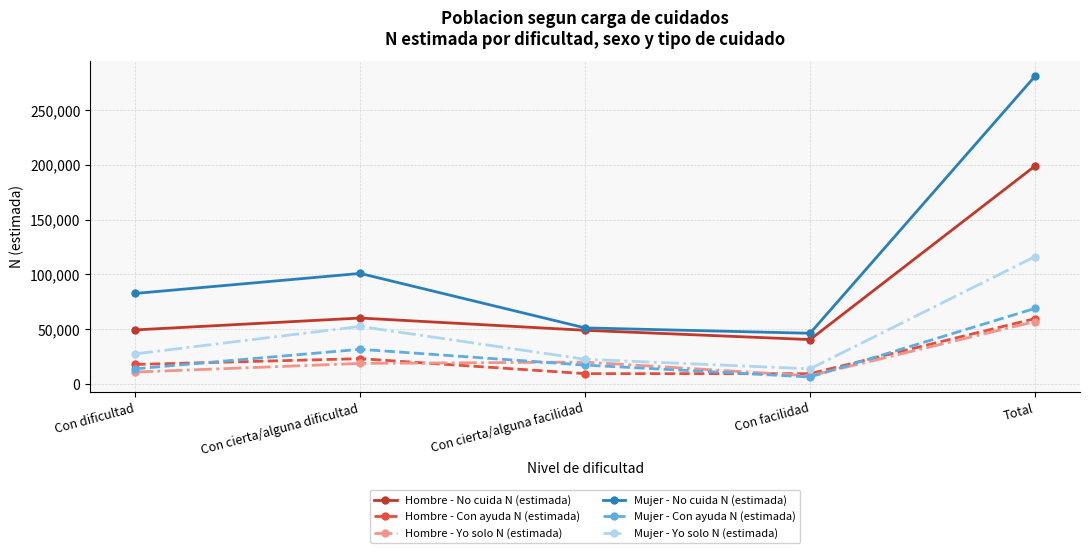

Where is the first local minimum for Mujer - Yo solo N (estimada)?

Con facilidad